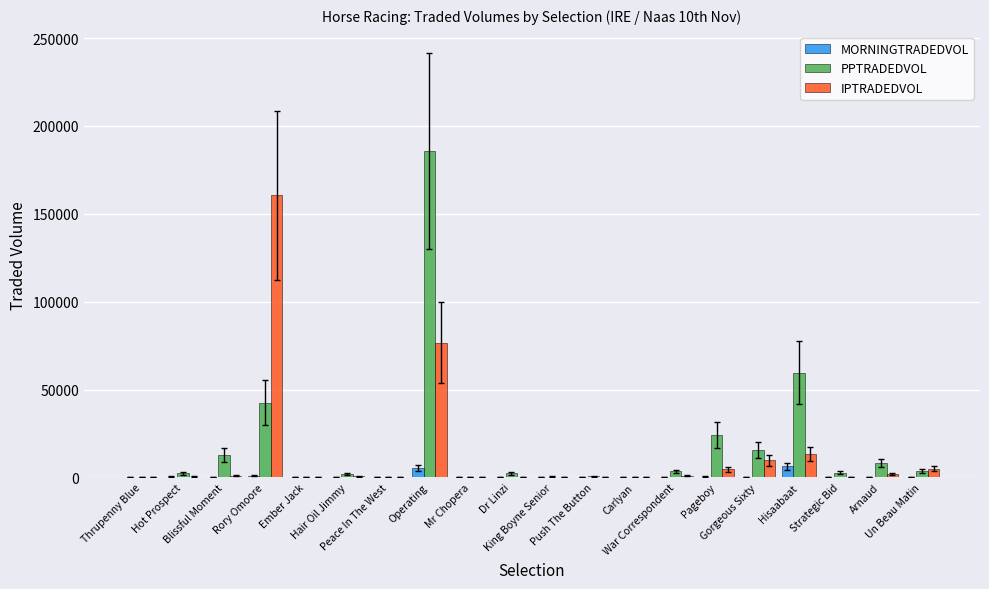

True or false: IPTRADEDVOL has a value of 355.2 at Dr Linzi.

True